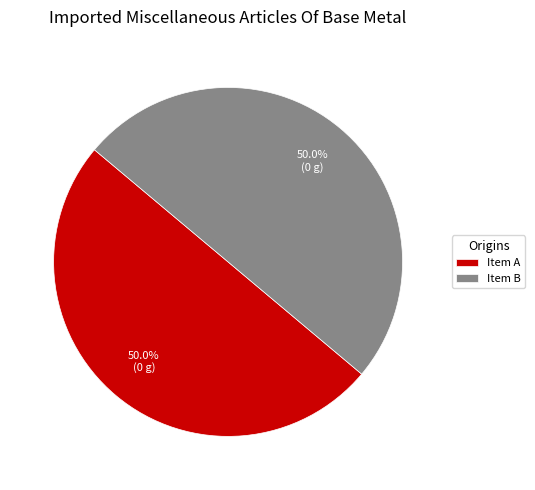

What is the ratio of the value at Item A to the value at Item B?

1.0